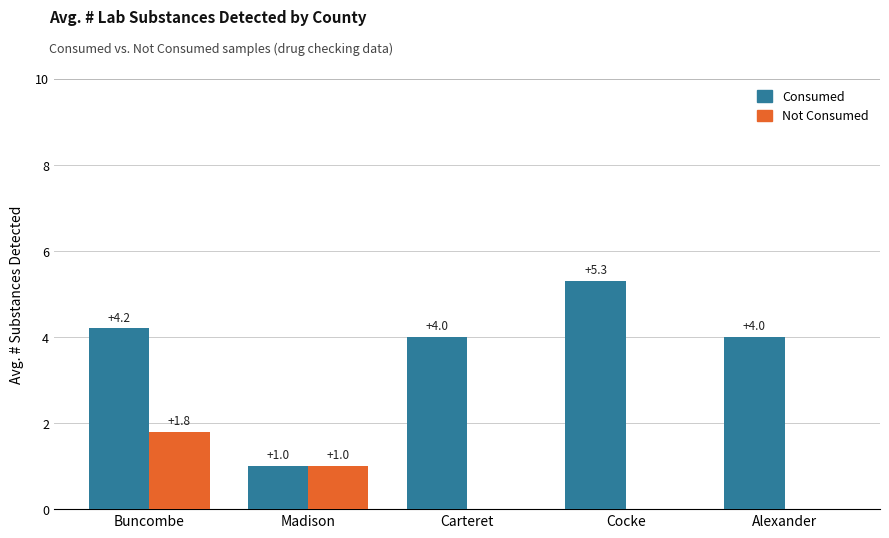

At which category is the sum across all series the highest?

Buncombe